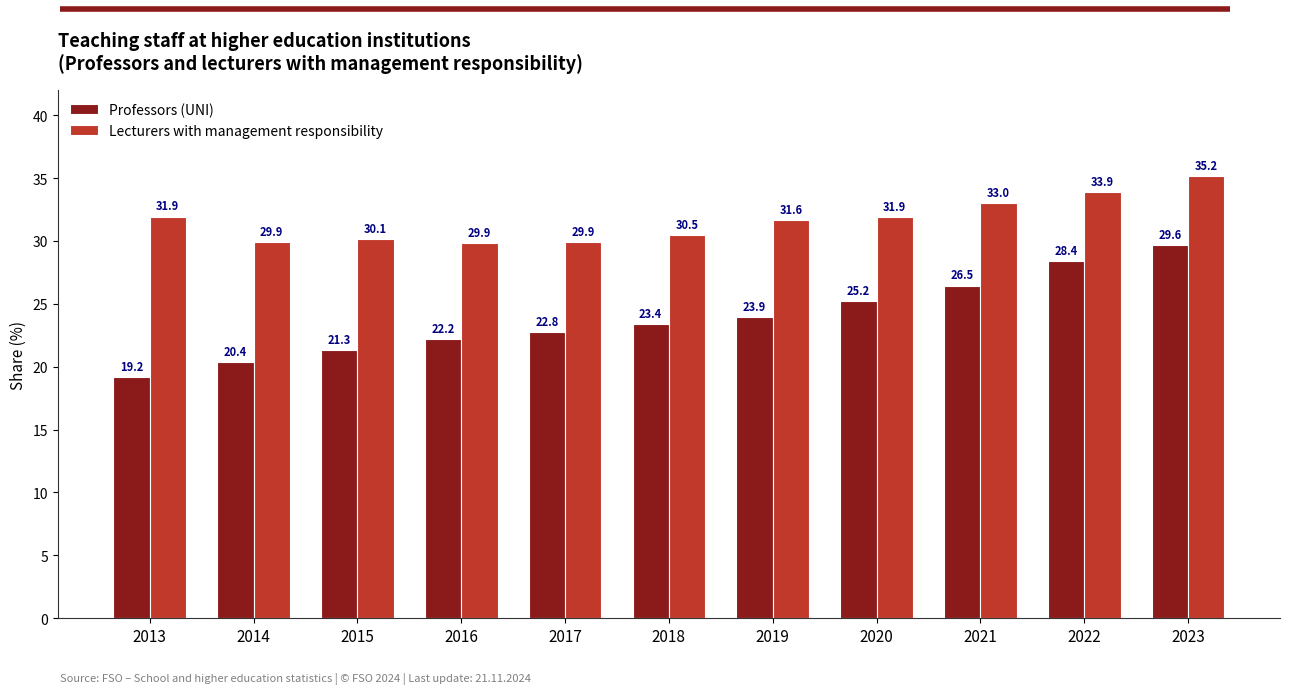

Where is Lecturers with management responsibility nearest to the value 32?

2013